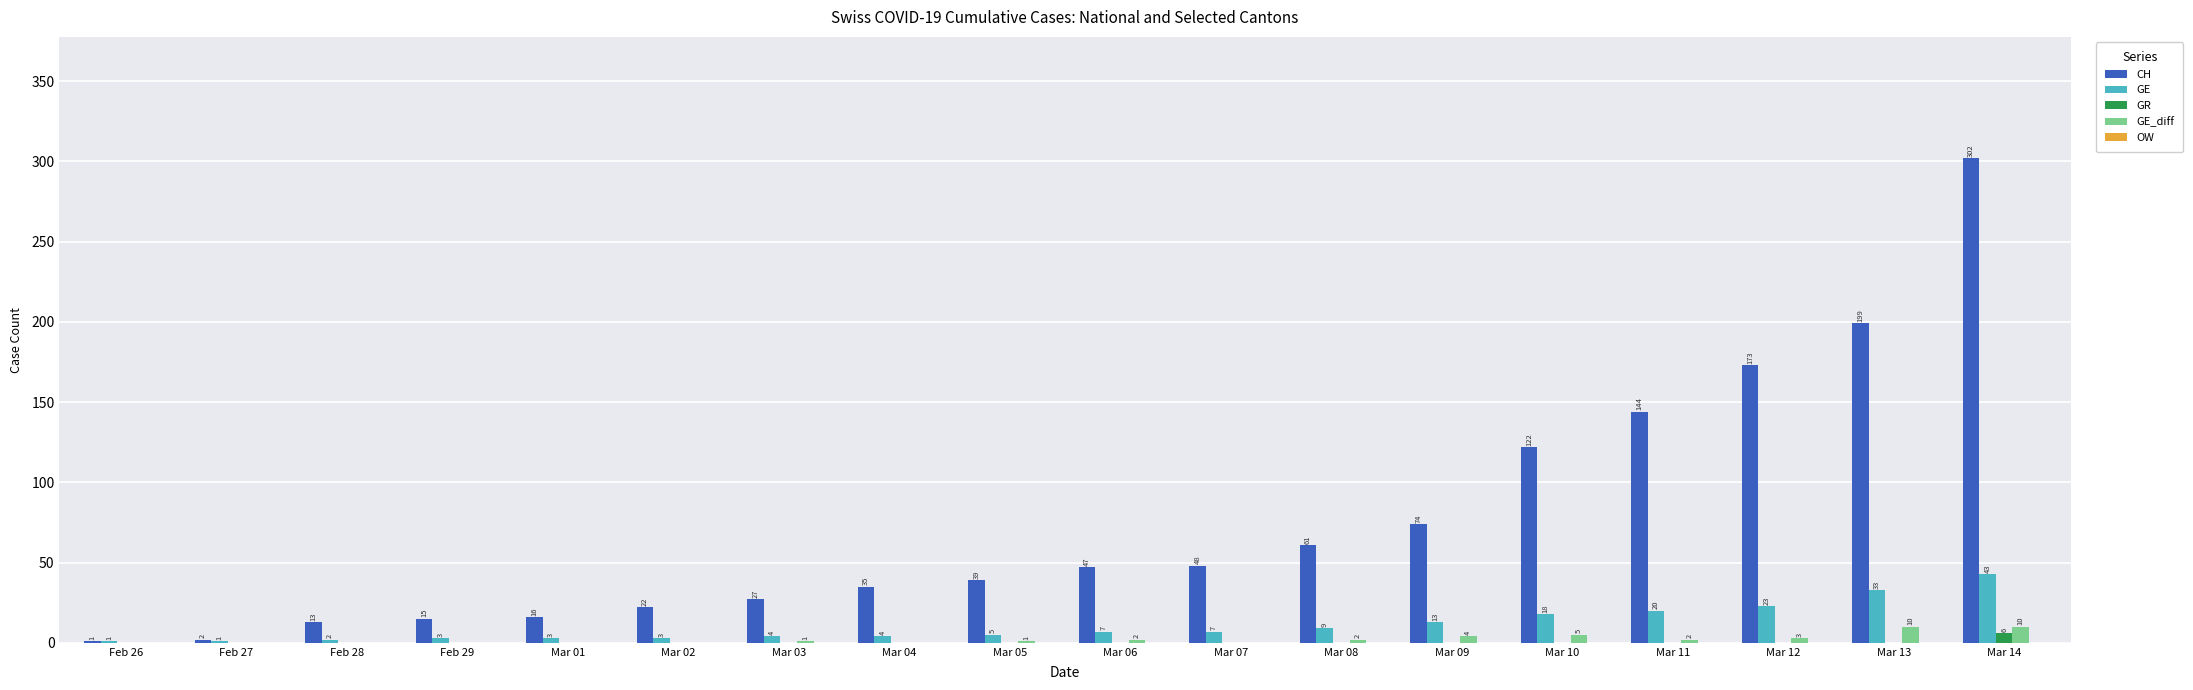

Count the number of data series in this chart.

4